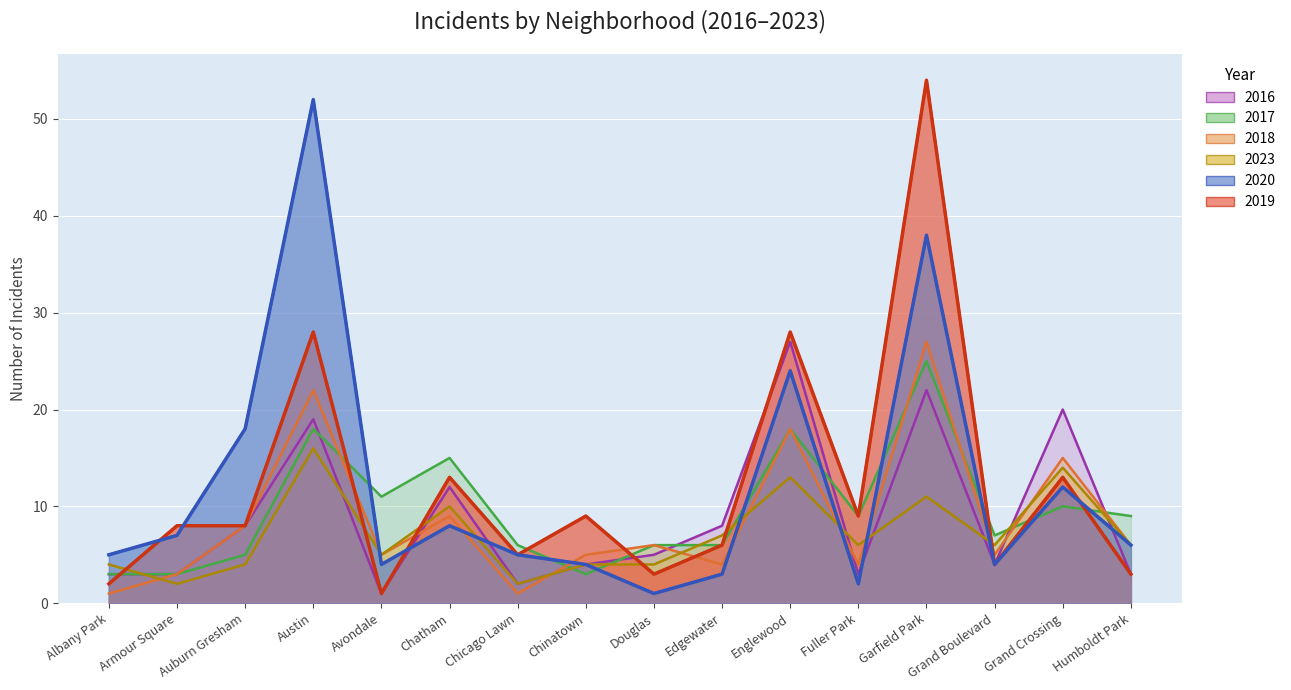

What are all the series names shown in the legend?

2019, 2018, 2017, 2020, 2016, 2023